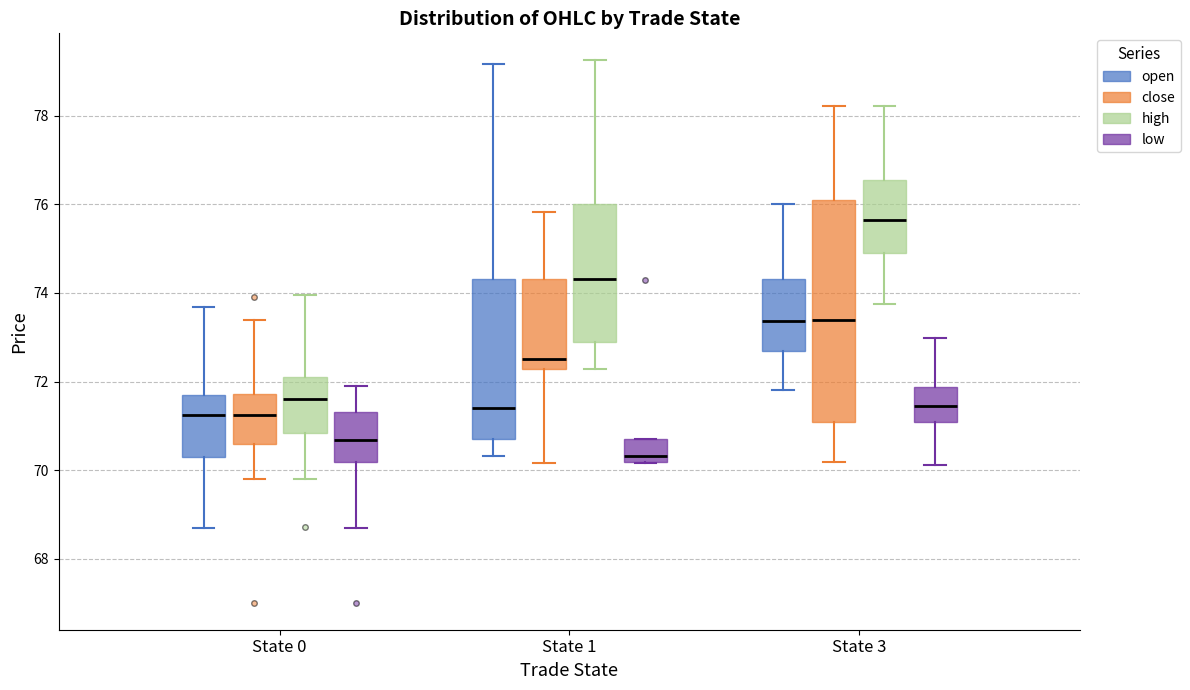

Which box is the tallest, from its lower edge to its upper edge?

State 3 (close)